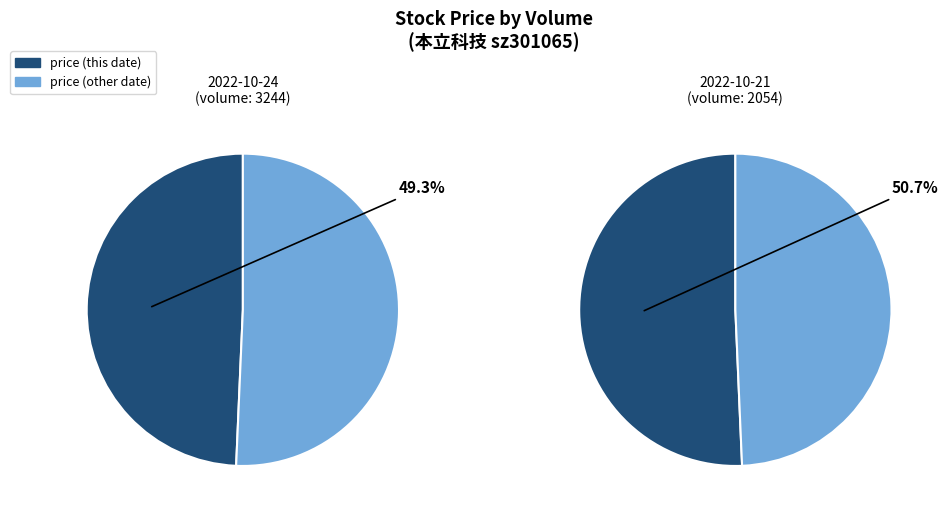

To the nearest percent, what is the combined percentage of 2054 and 3244?

100%